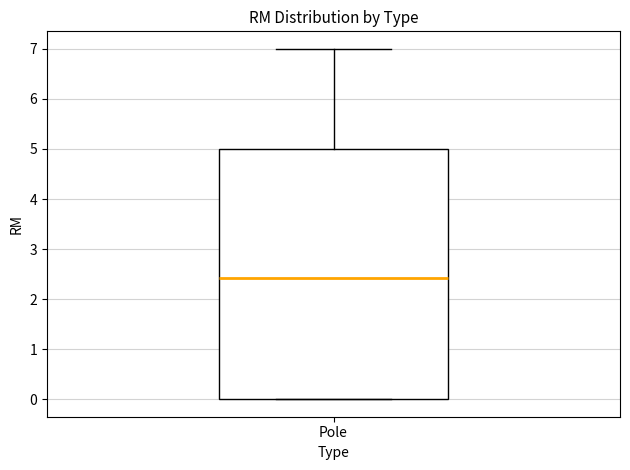

Where does the upper whisker of the box for Pole end on the y-axis? The values are not printed on the chart, so give them approximately, as read against the axis.

7.0